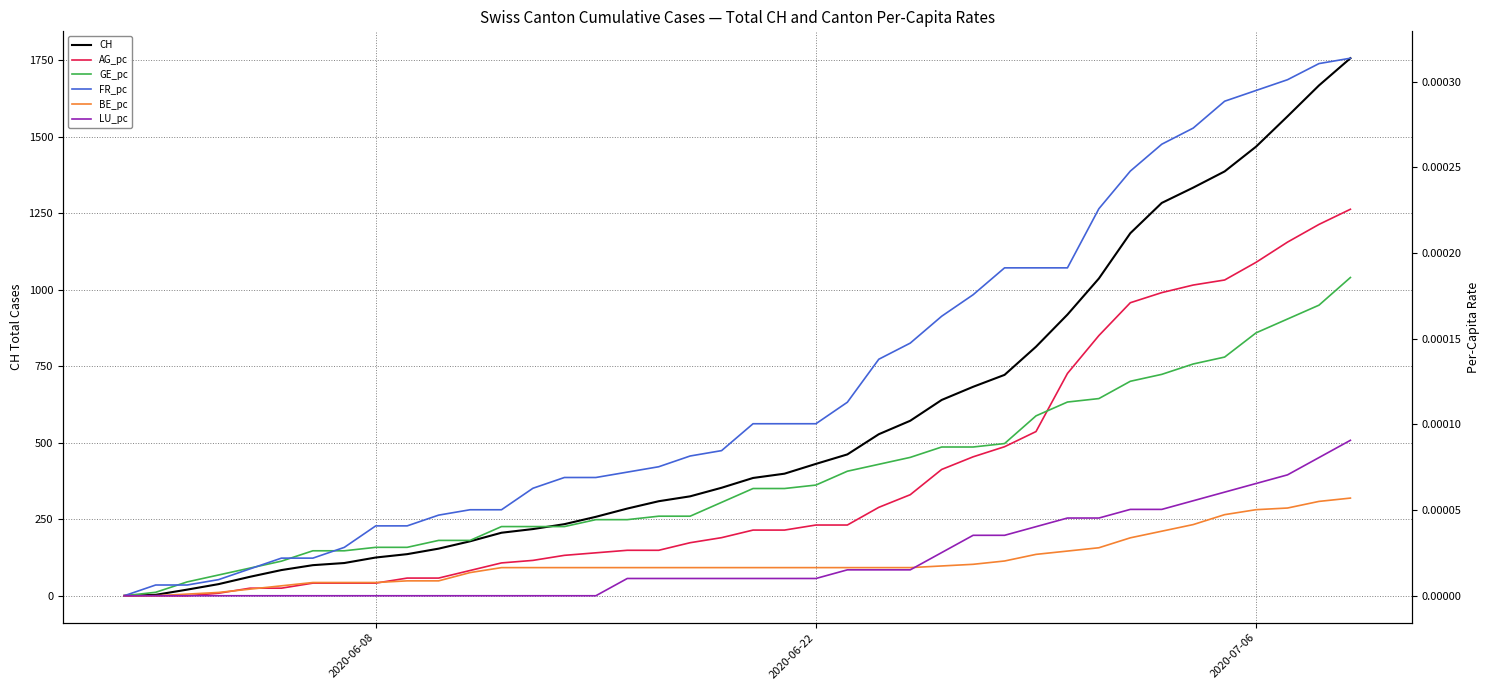

True or false: AG_pc and GE_pc intersect in this chart.

True